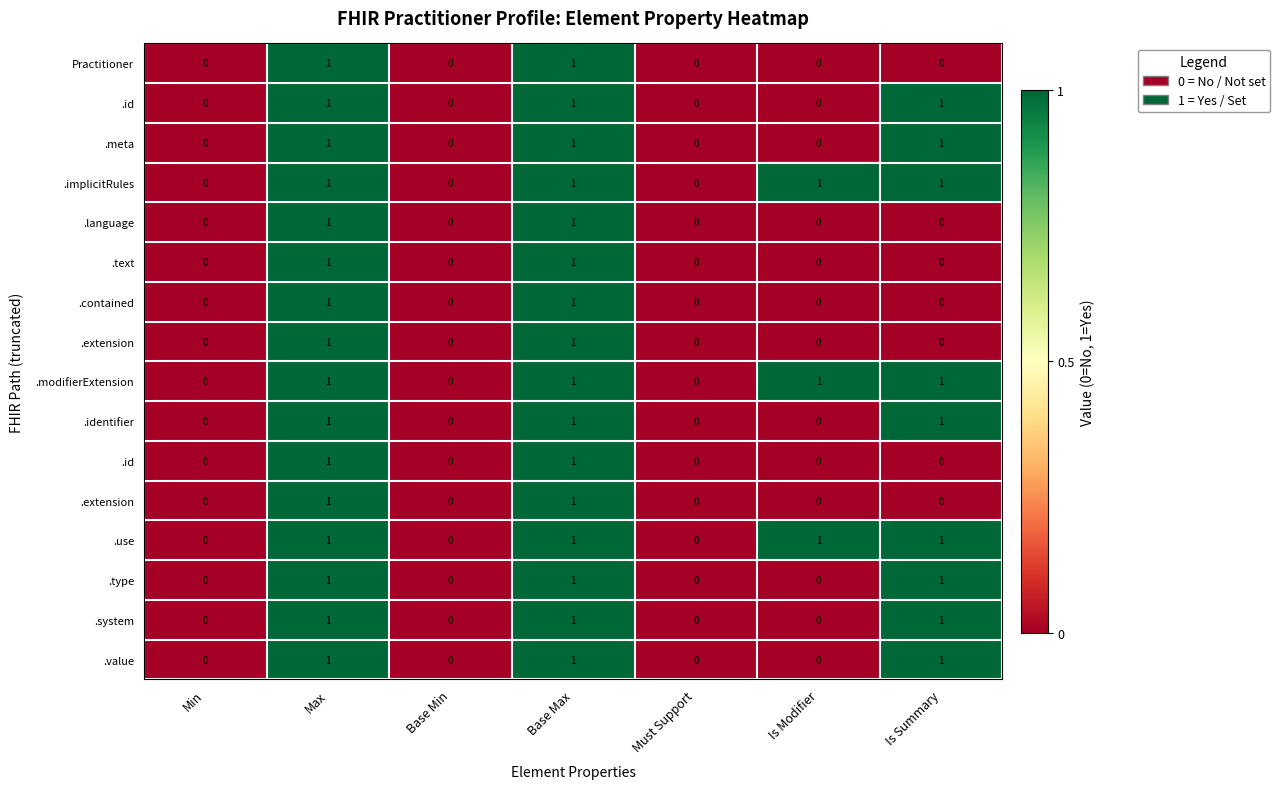

How many data points does each series have?

7